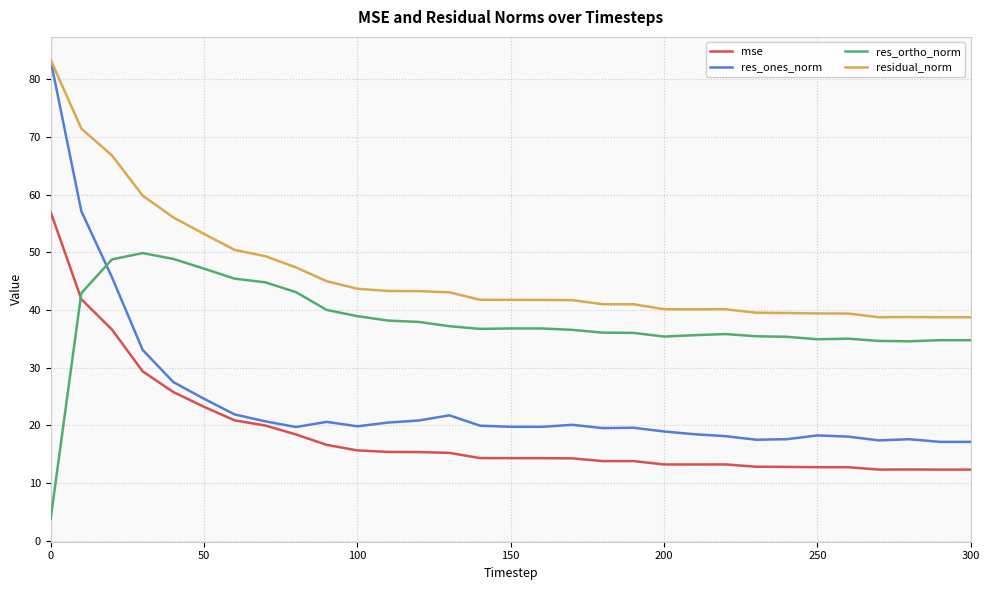

How many times do res_ortho_norm and res_ones_norm cross each other?

1